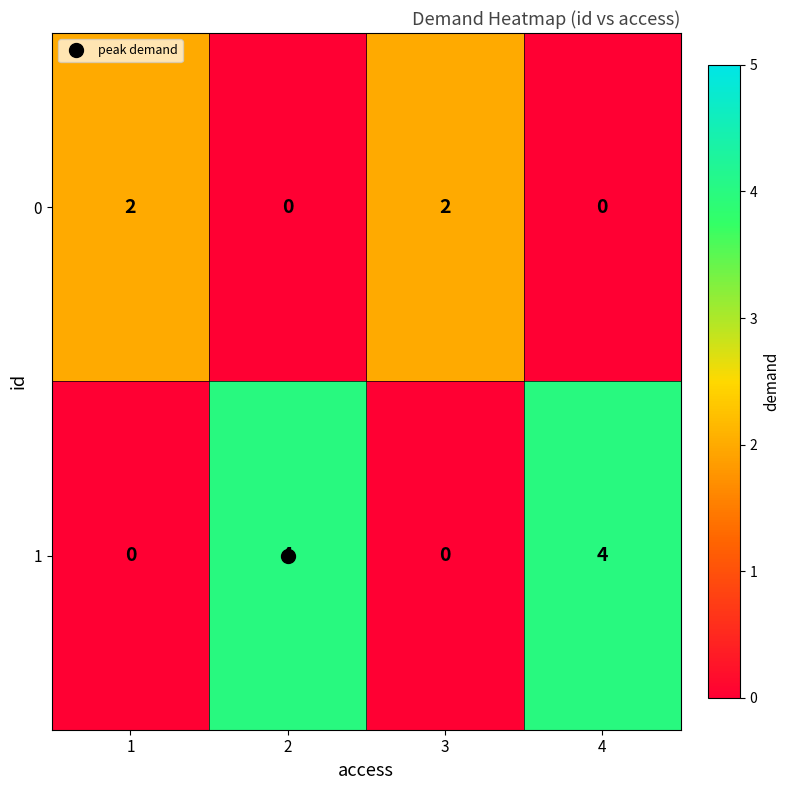

What is the difference between the maximum and second lowest values in the 1 series?

4